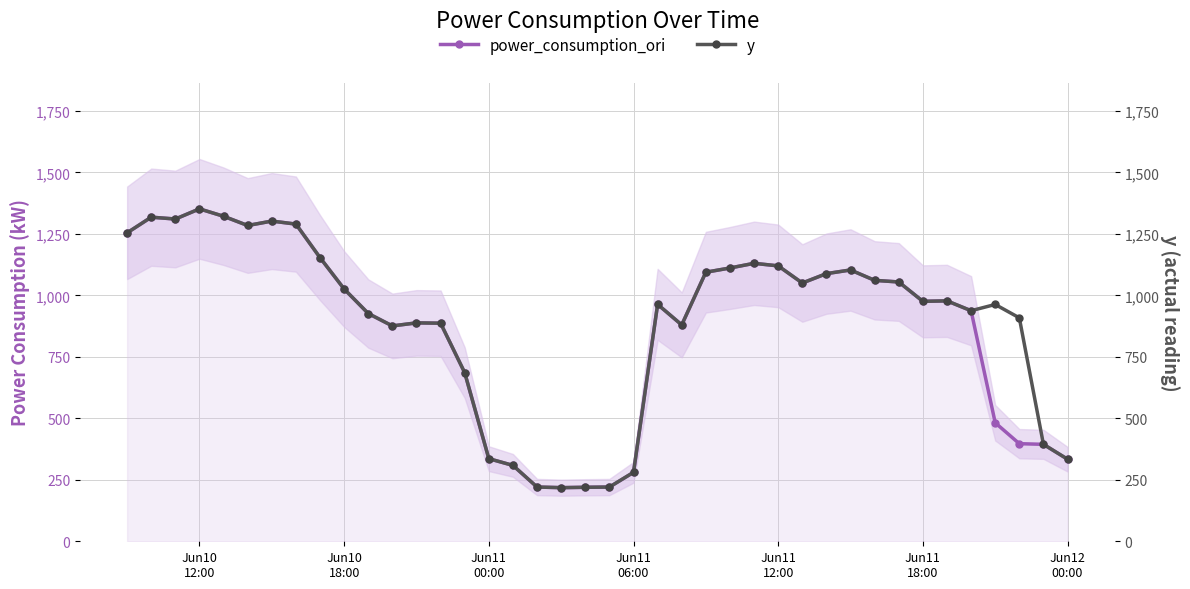

Reading right to left, what are all the values shown in this chart?

power_consumption_ori: 333.8	394.3	396.9	482.0	937.8	977.8	975.9	1054.6	1061.3	1103.5	1088.5	1050.4	1120.1	1130.5	1111.5	1094.4	880.0	963.6	280.4	220.5	219.6	218.1	220.6	308.6	336.0	685.6	887.0	888.3	875.9	926.4	1026.1	1153.6	1290.0	1302.3	1284.3	1321.9	1352.0	1310.7	1318.2	1254.5
y: 333.8	394.3	908.8	963.1	937.8	977.8	975.9	1054.6	1061.3	1103.5	1088.5	1050.4	1120.1	1130.5	1111.5	1094.4	880.0	963.6	280.4	220.5	219.6	218.1	220.6	308.6	336.0	685.6	887.0	888.3	875.9	926.4	1026.1	1153.6	1290.0	1302.3	1284.3	1321.9	1352.0	1310.7	1318.2	1254.5